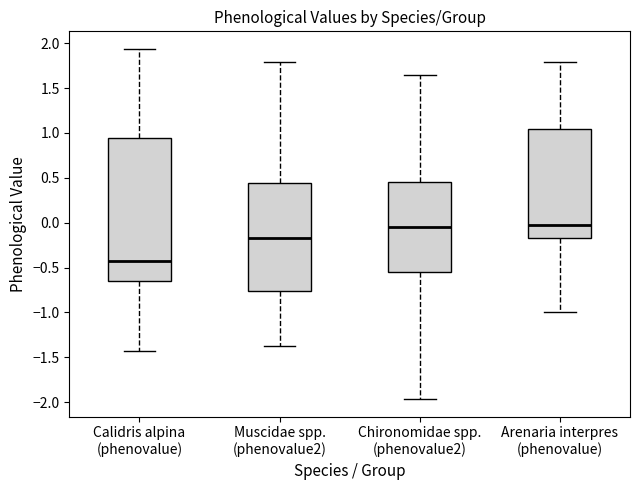

Reading left to right, read every box against the y-axis: the position of its median line, the range the box covers, and the ends of its whiskers. The values are not printed on the chart, so give them approximately, as read against the axis.

Calidris alpina (phenovalue): median -0.40, box -0.65 to 0.95, whiskers -1.45 to 1.95
Muscidae spp. (phenovalue2): median -0.15, box -0.75 to 0.45, whiskers -1.35 to 1.80
Chironomidae spp. (phenovalue2): median -0.05, box -0.55 to 0.45, whiskers -1.95 to 1.65
Arenaria interpres (phenovalue): median -0.05, box -0.15 to 1.05, whiskers -1.00 to 1.80